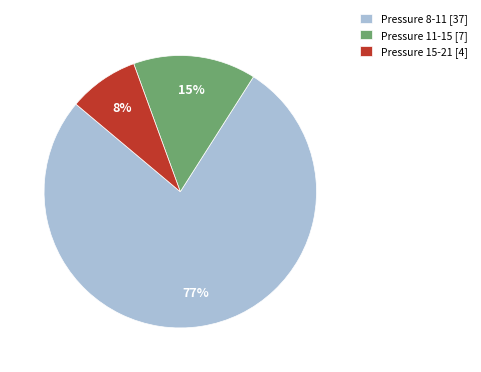

Is Pressure 8-11 [37] the majority of the pie?

Yes